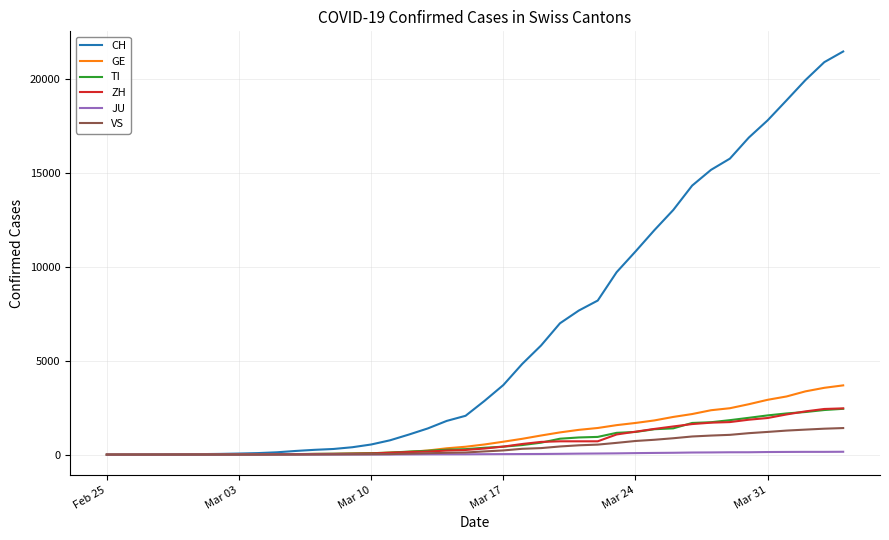

What is the maximum value shown in the chart?

21473